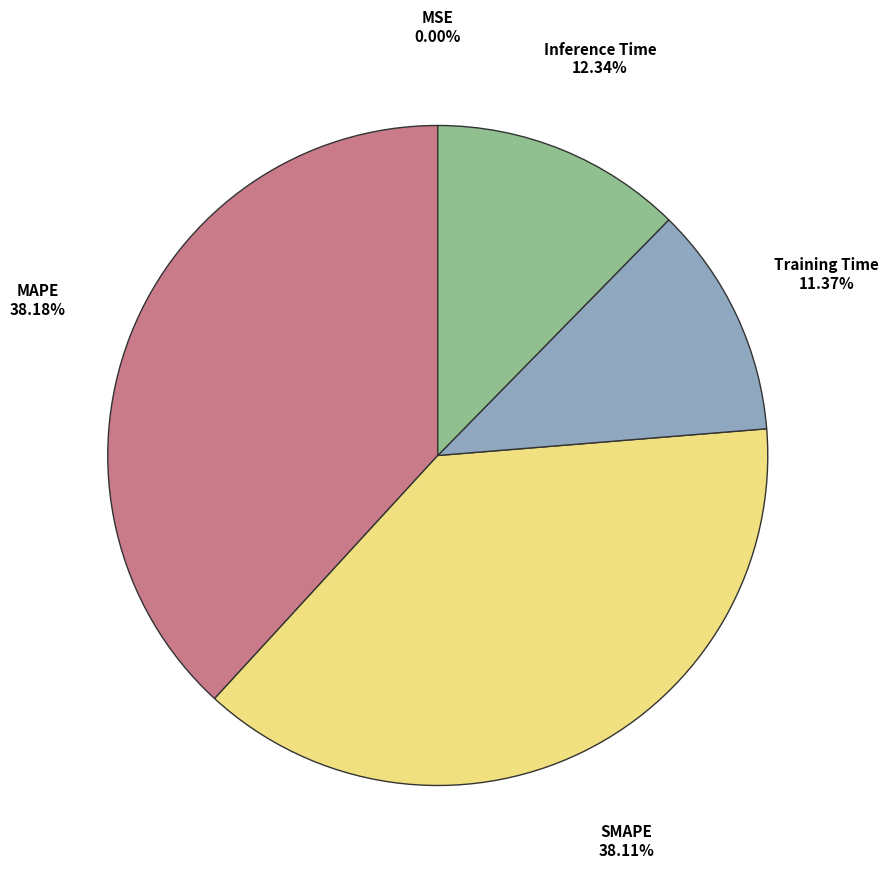

Is it true that SMAPE is 38% of the pie?

True